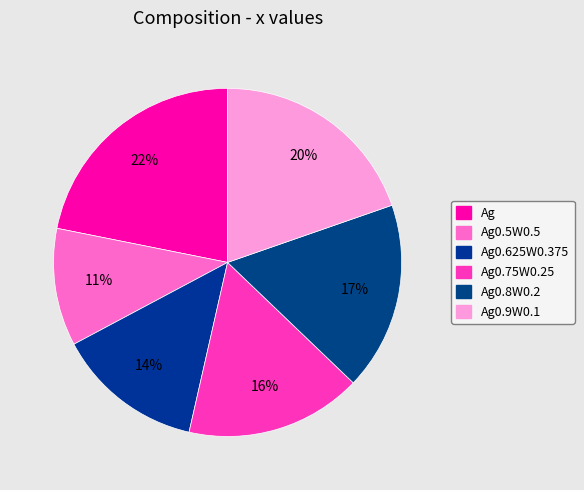

Count the number of slices in the pie.

6